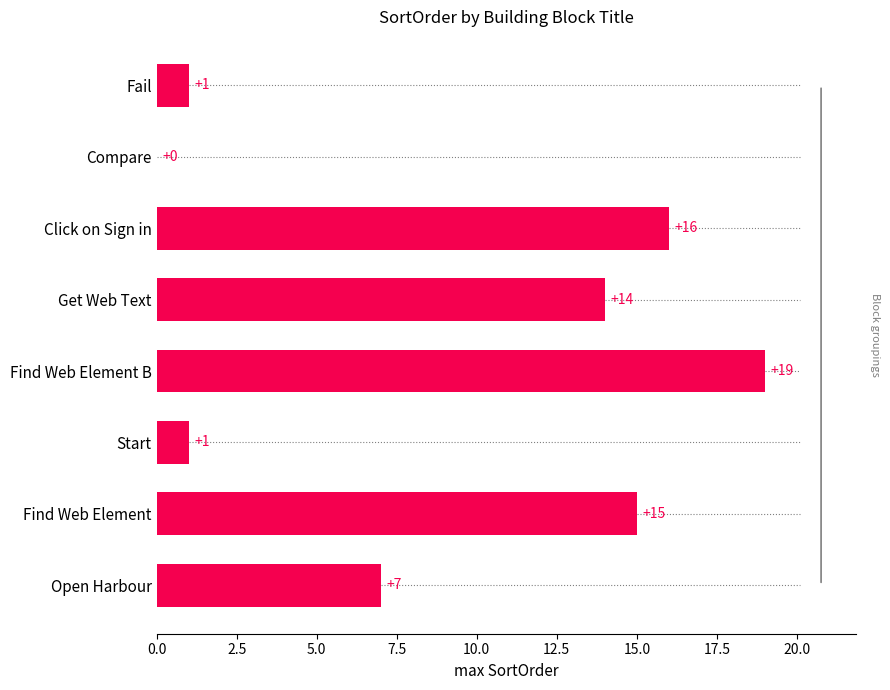

How many values are above zero?

7